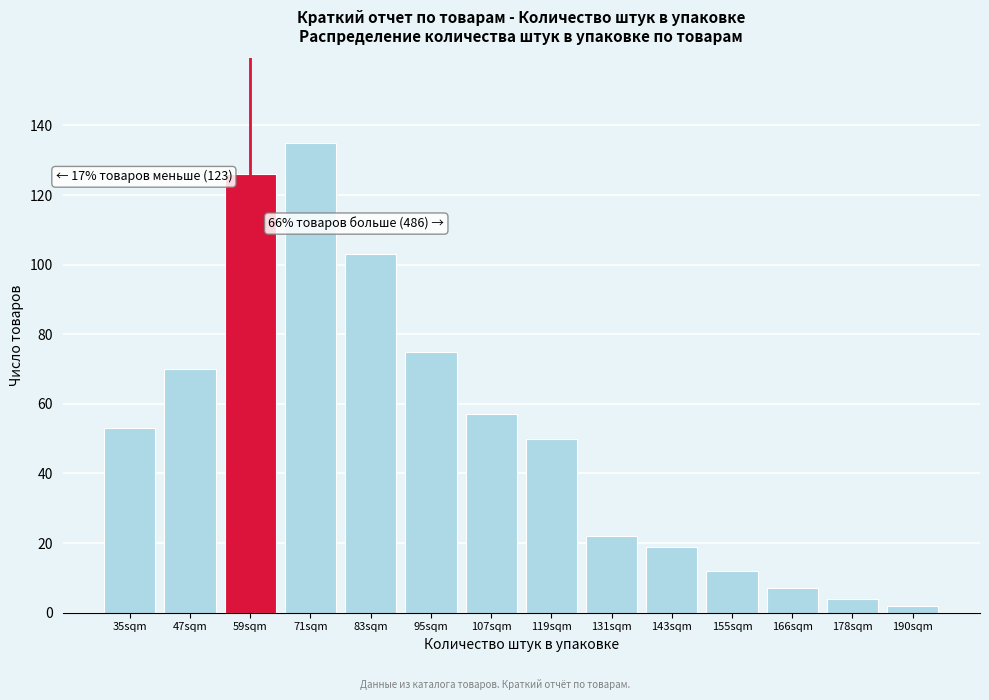

Reading left to right, what are all the values shown in this chart?

53	70	126	135	103	75	57	50	22	19	12	7	4	2